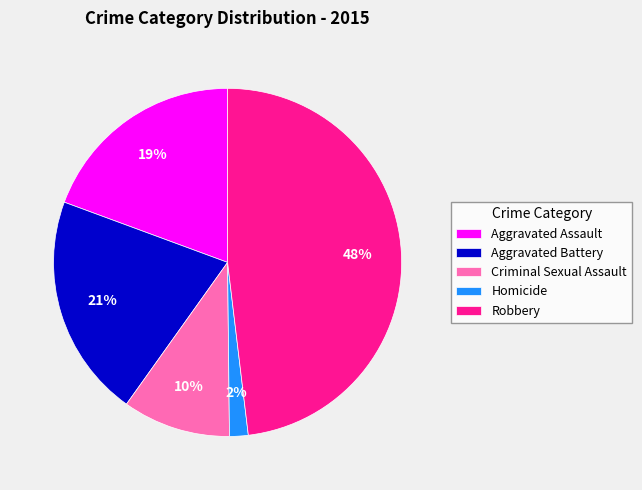

How many slices are in this pie chart?

5